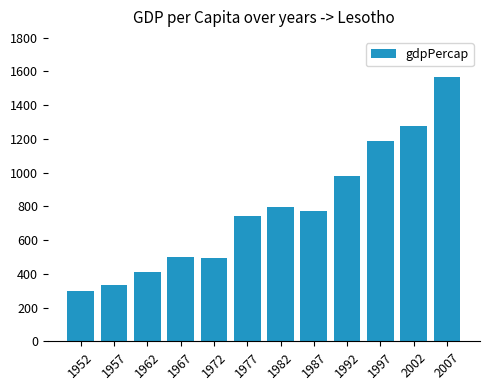

At which category does the chart reach its peak across all series?

2007